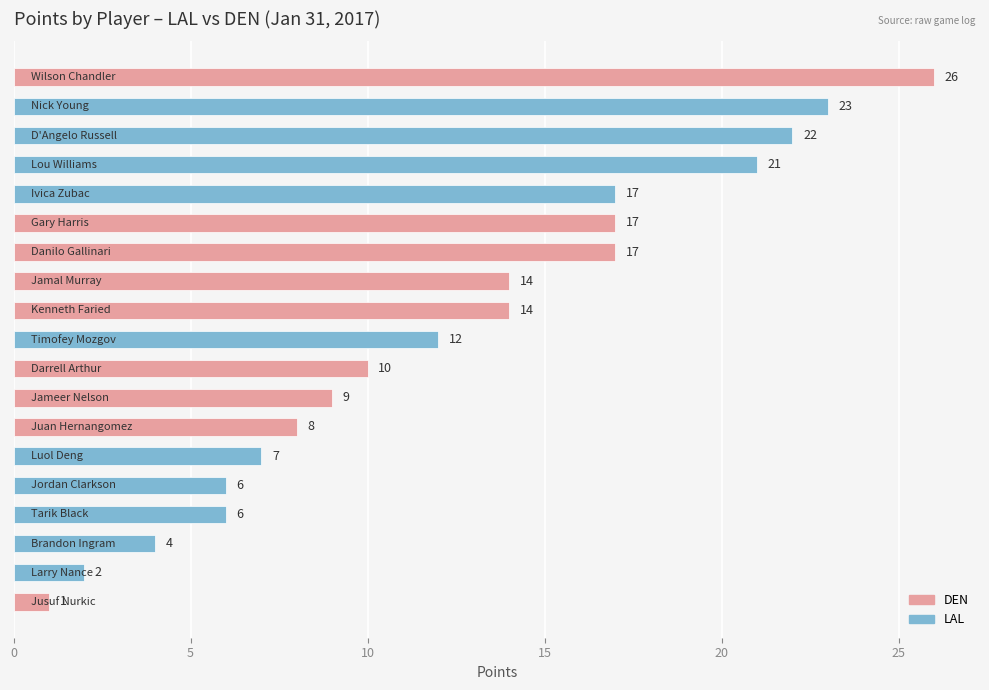

What is the difference between the maximum and second lowest values?

24